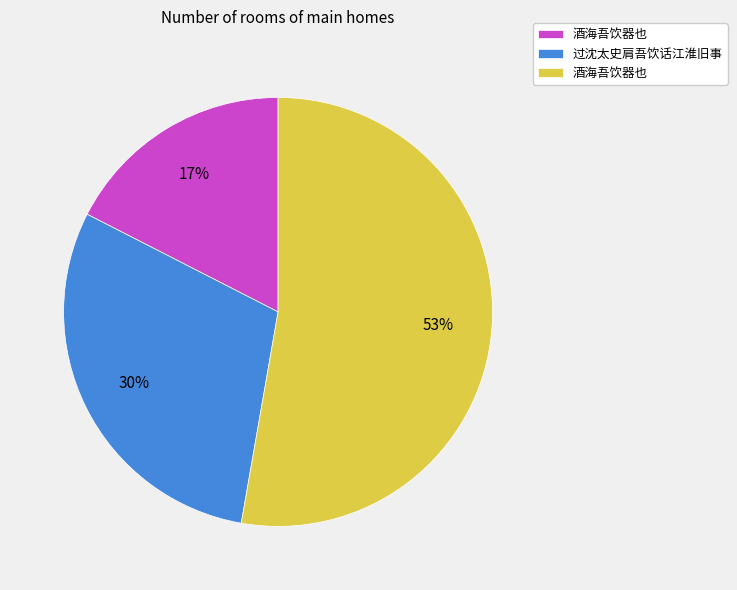

How many slices are in this pie chart?

3